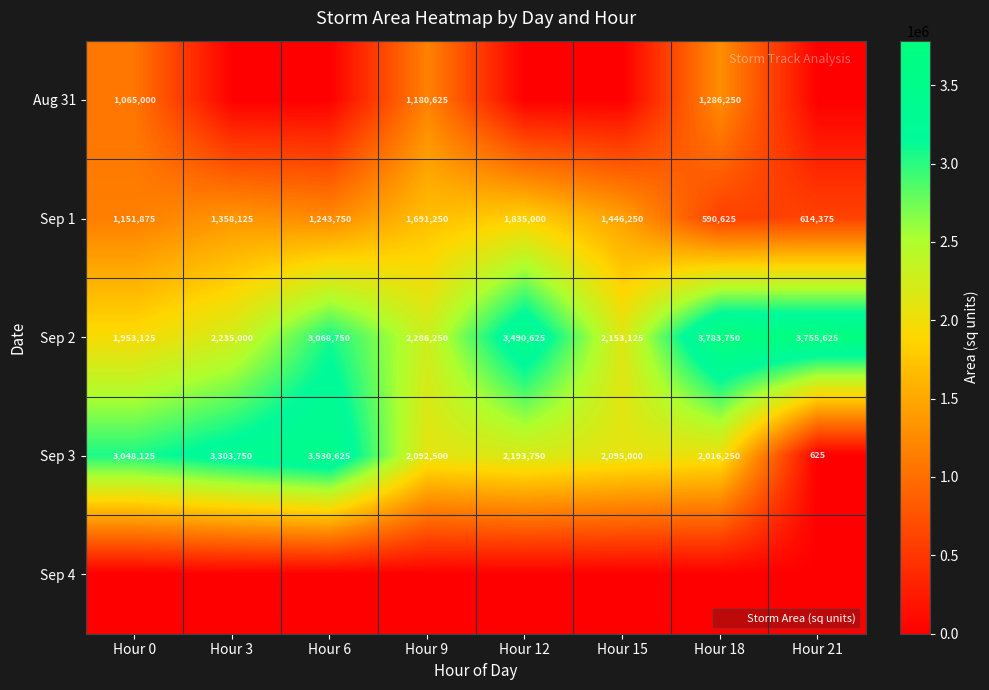

What is the minimum value for Sep 1?

590625